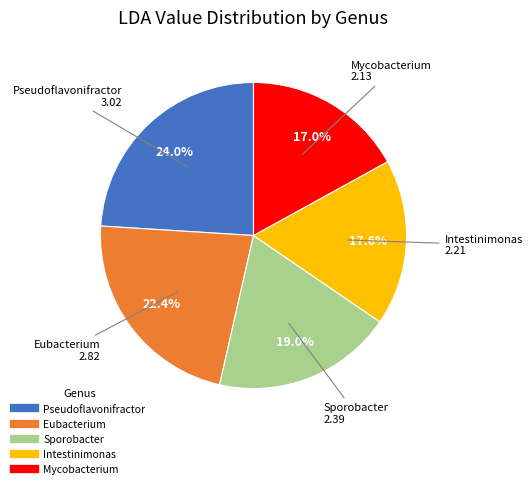

Which category has the smallest portion of the pie?

Mycobacterium